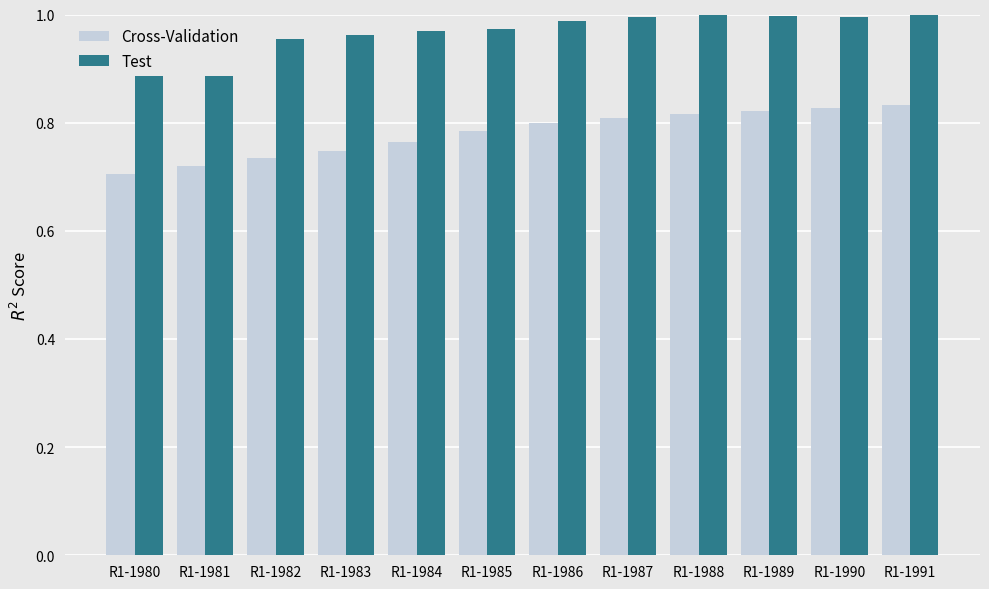

What is the lowest value of the Cross-Validation series?

0.7